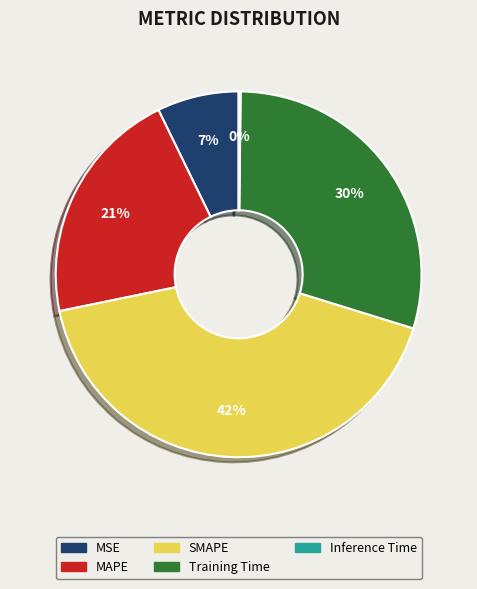

True or false: MAPE accounts for 21% of the total.

True